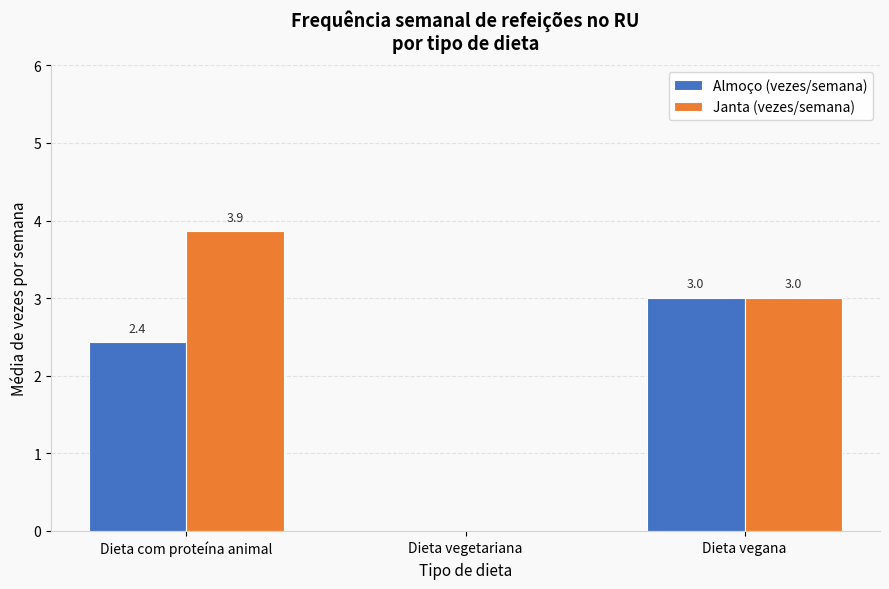

Are the bars horizontal?

No